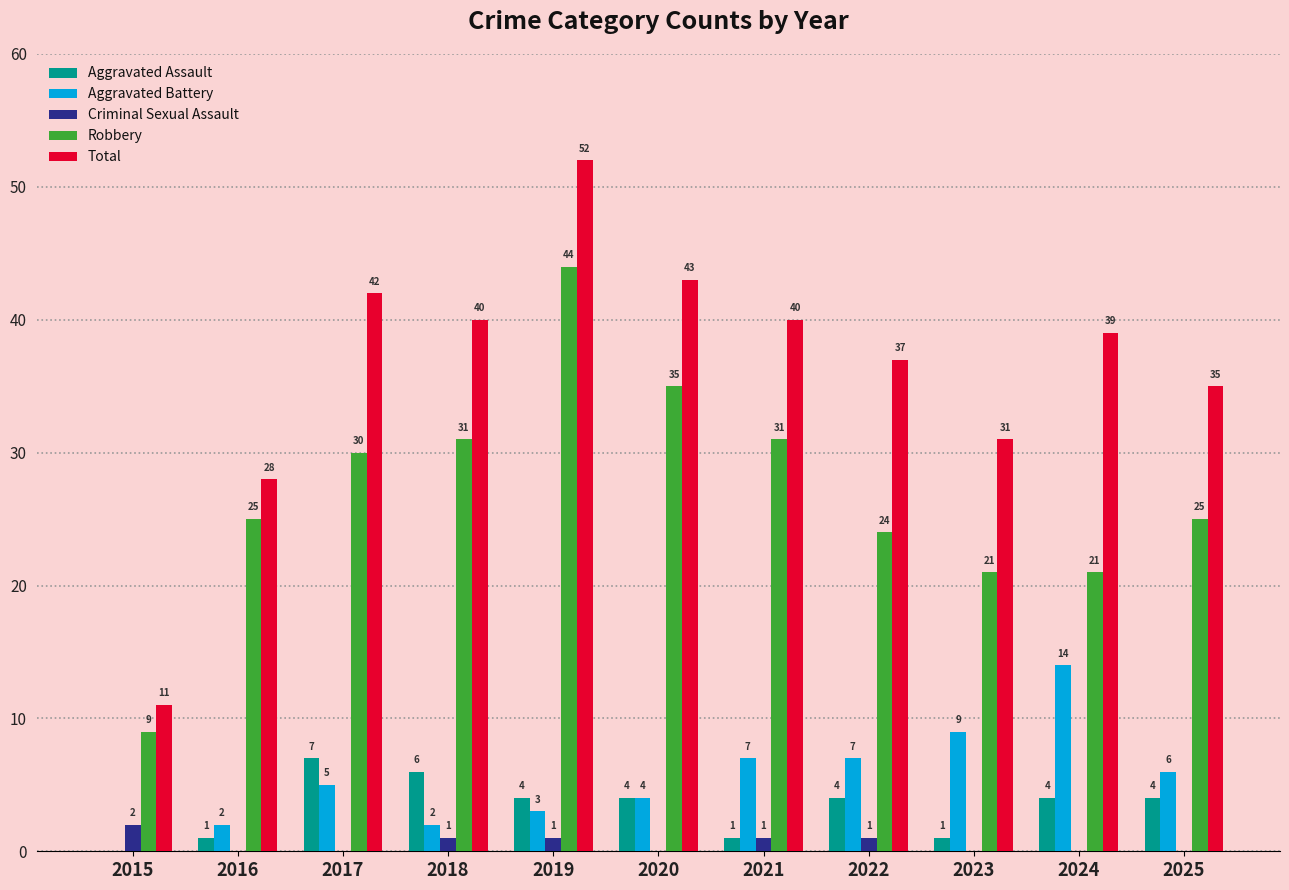

Reading left to right, what are all the values shown in this chart?

Aggravated Assault: 0	1	7	6	4	4	1	4	1	4	4
Aggravated Battery: 0	2	5	2	3	4	7	7	9	14	6
Criminal Sexual Assault: 2	0	0	1	1	0	1	1	0	0	0
Robbery: 9	25	30	31	44	35	31	24	21	21	25
Total: 11	28	42	40	52	43	40	37	31	39	35